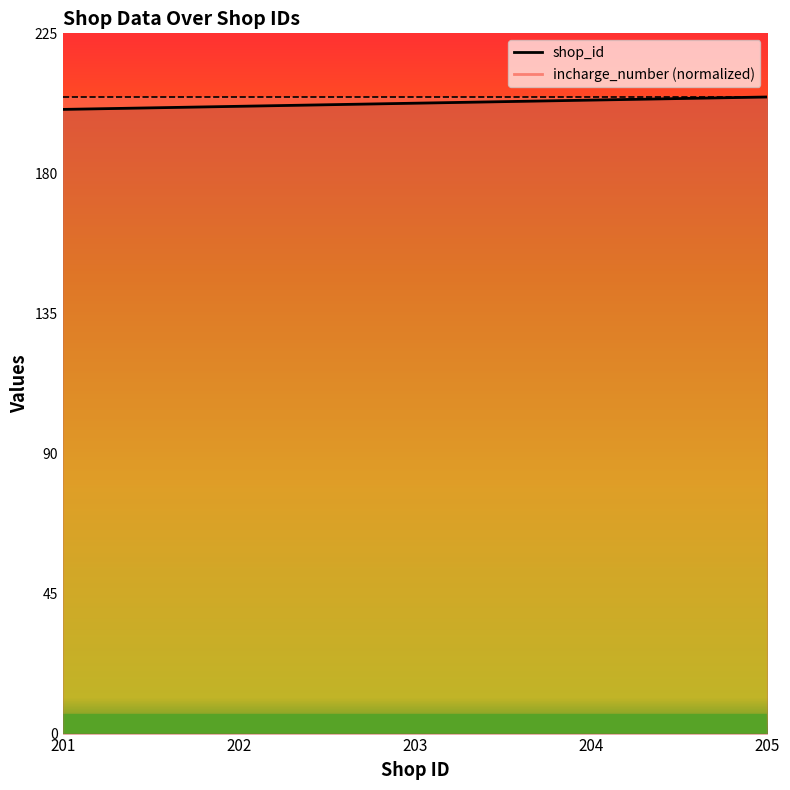

Does the chart have visible grid lines?

No